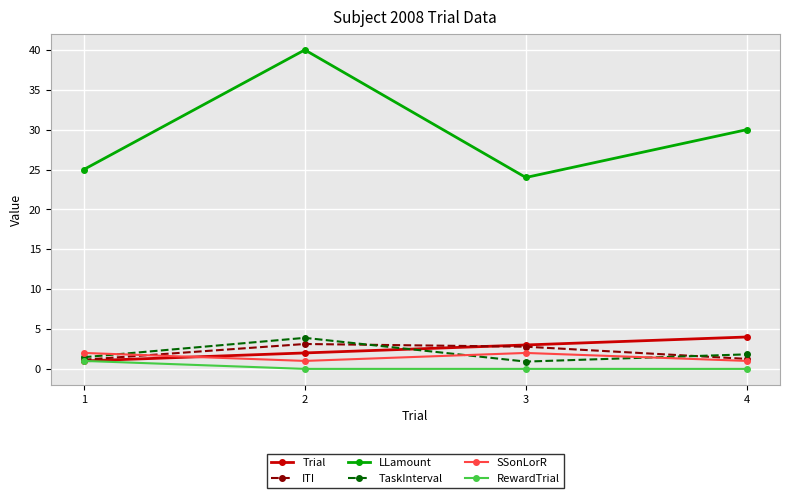

What is the value of the Trial point at the 1st from the left?

1.0